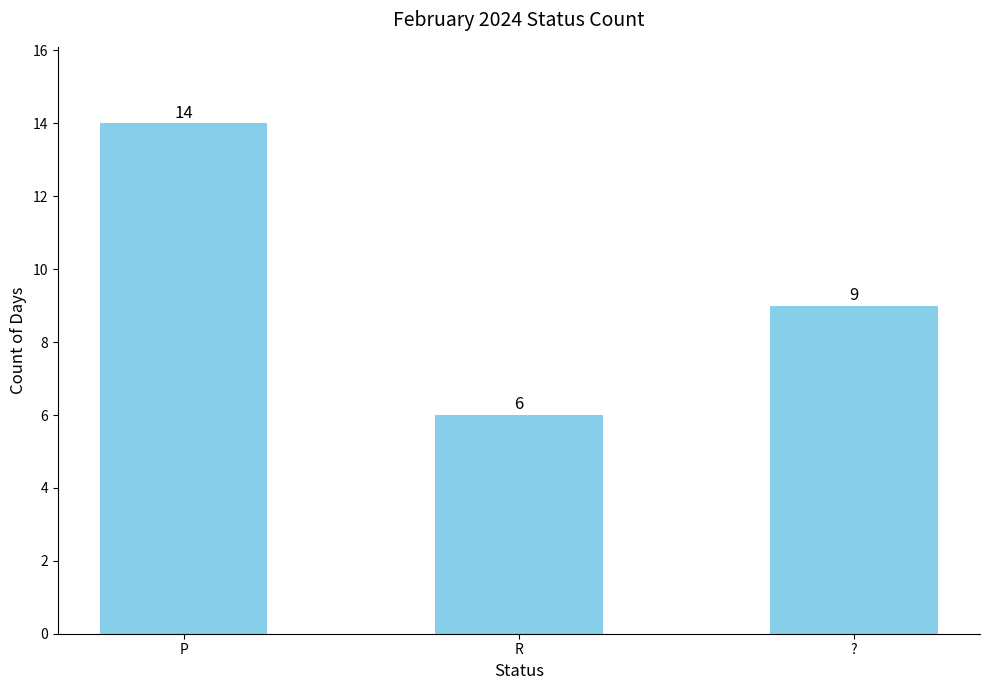

Which has a higher value, P or R?

P